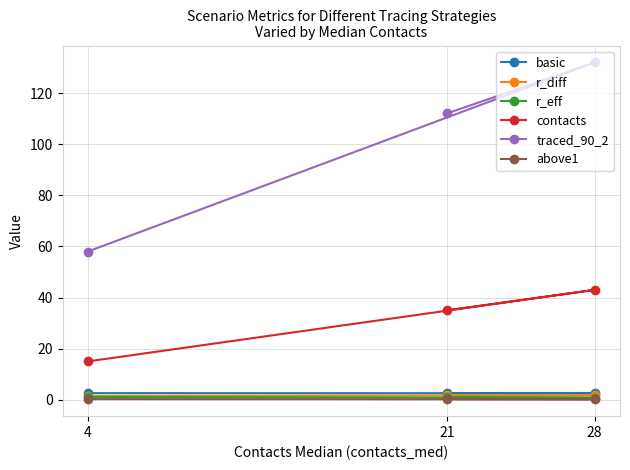

What are all the series names shown in the legend?

basic, r_diff, r_eff, contacts, traced_90_2, above1